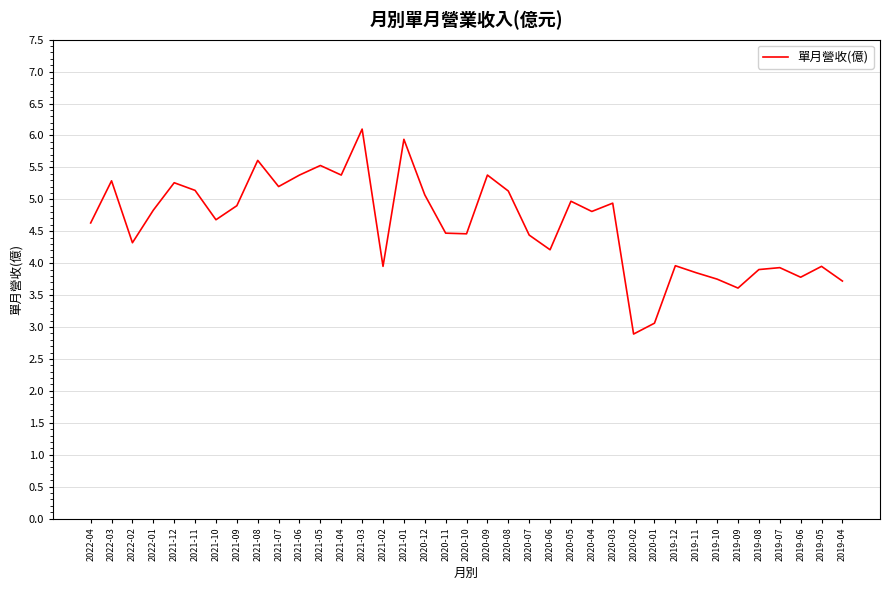

Count the number of values greater than 4.

25